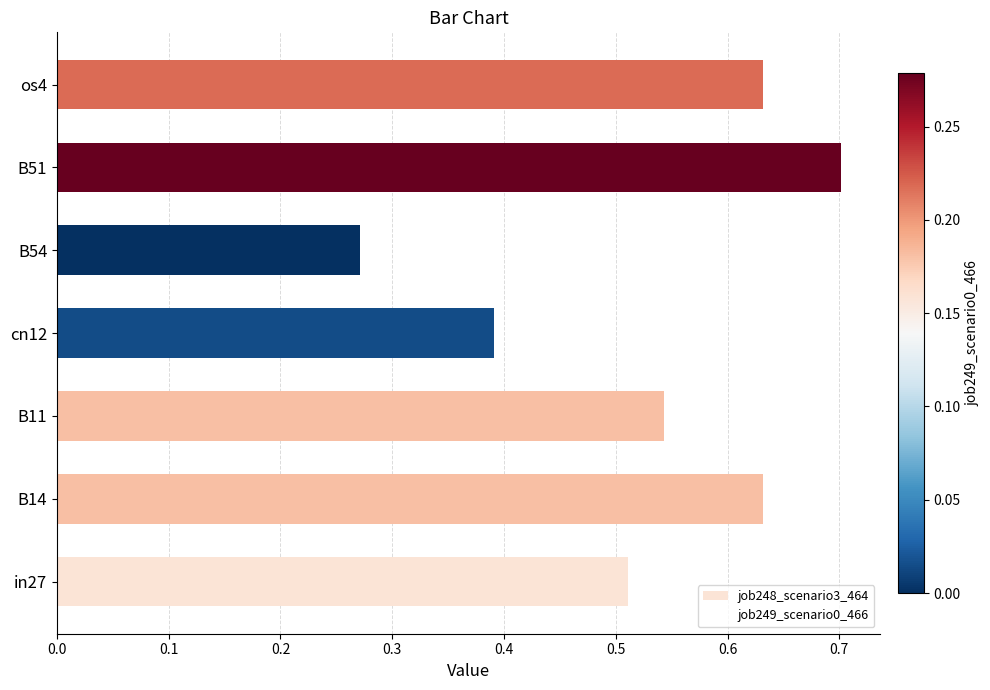

True or false: the data shows 0.2 at B51.

False